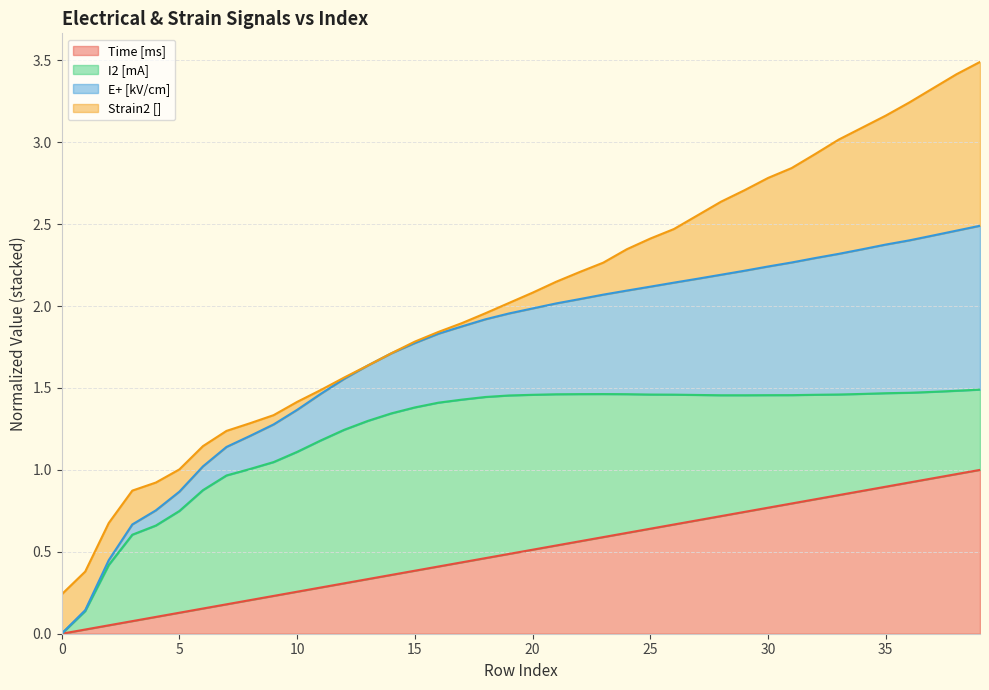

Is it true that Time [ms] equals 1.4 at 35?

False